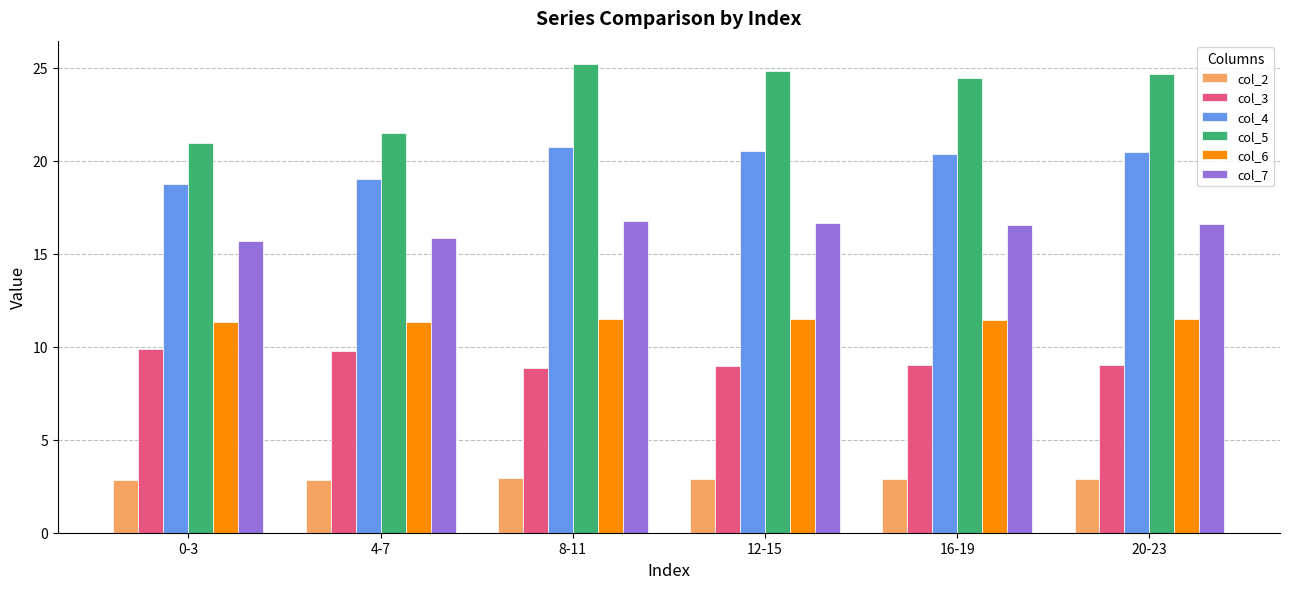

What is the sum of all col_5 values?

141.6